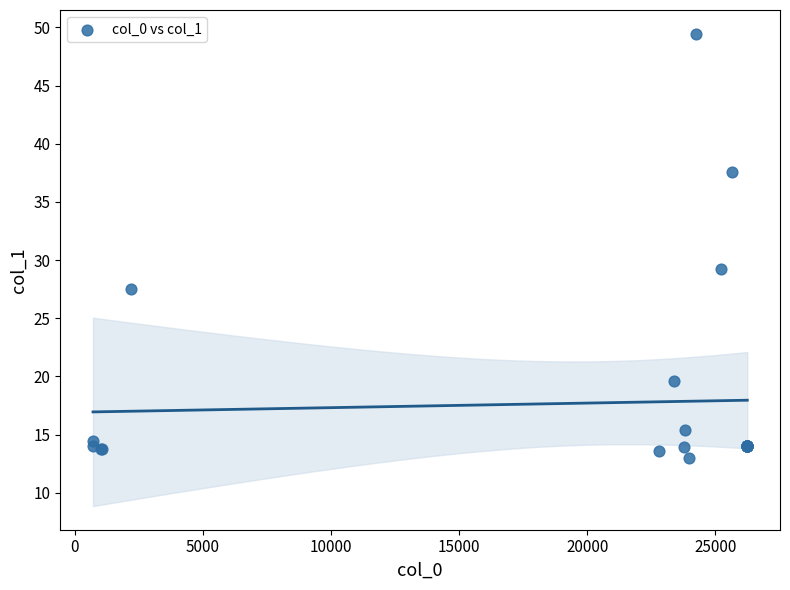

What Y value in the scatter plot is closest to 31?

29.3